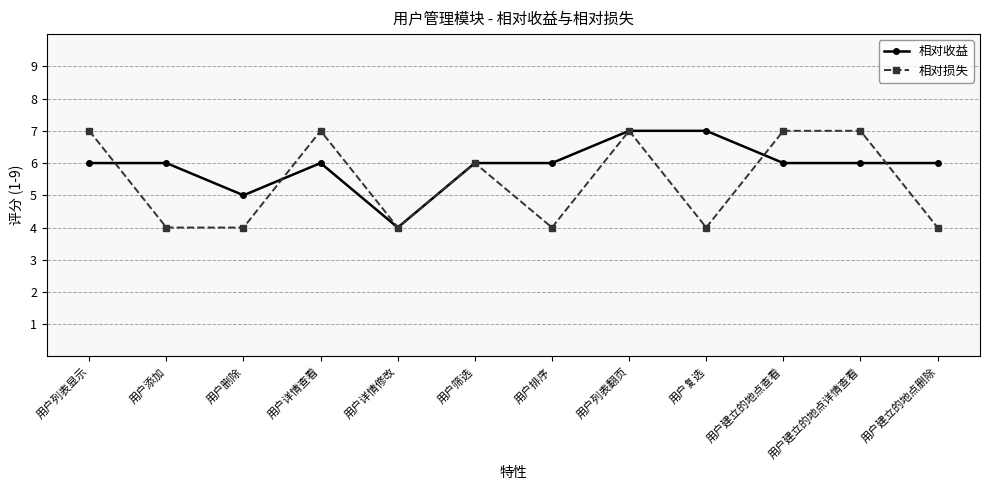

Between 用户删除 and 用户筛选, which series saw the biggest shift?

相对损失